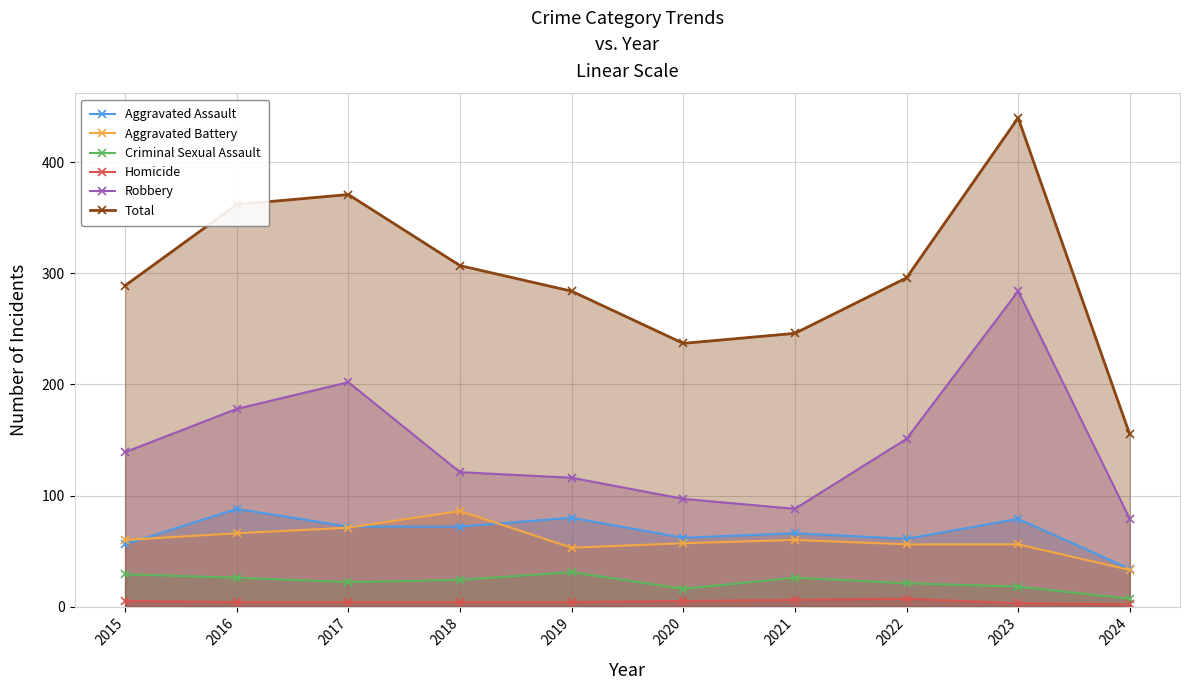

The value of Homicide at 2017 is 4. True or false?

True